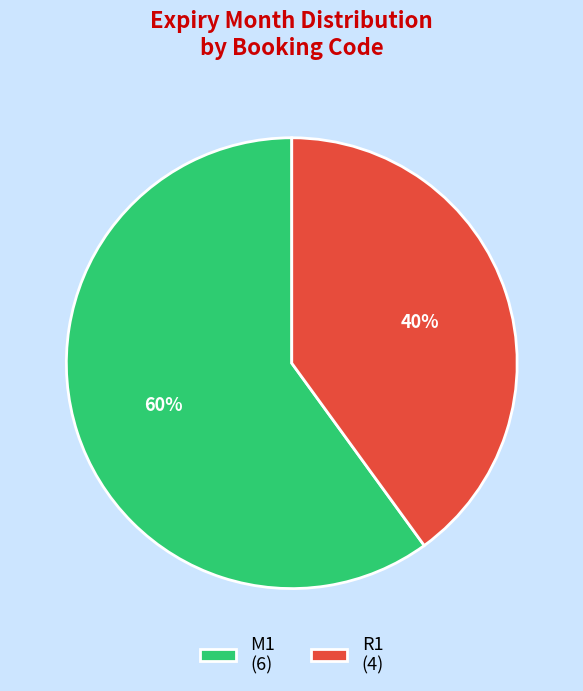

To the nearest percent, what portion does M1 represent?

60%